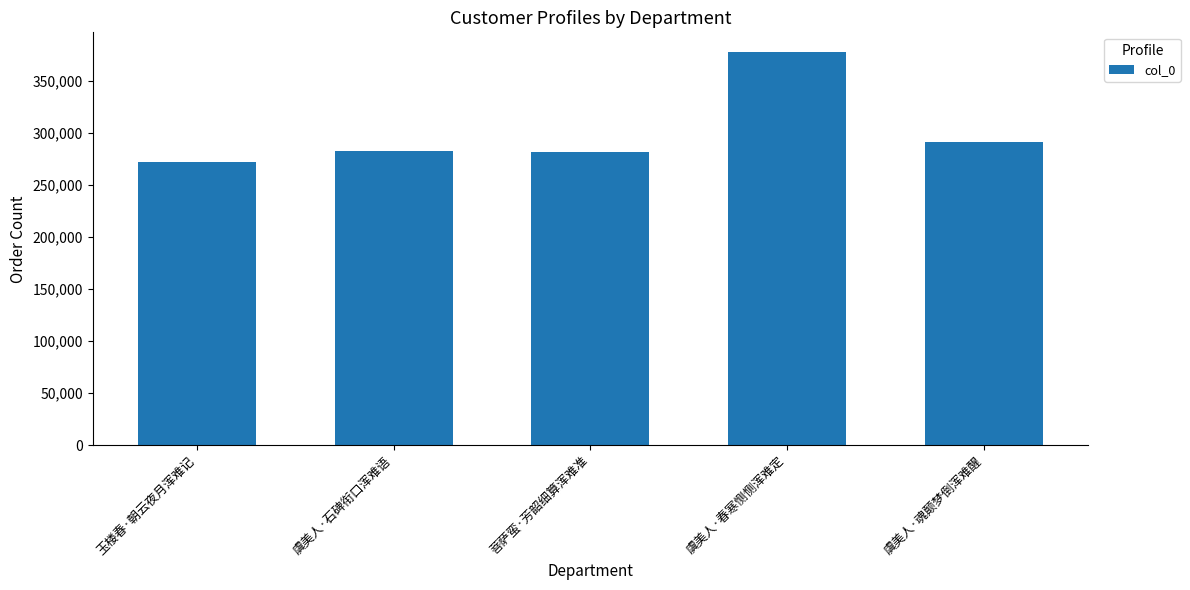

What is the label of the 2nd bar from the left?

虞美人·石碑衔口浑难语